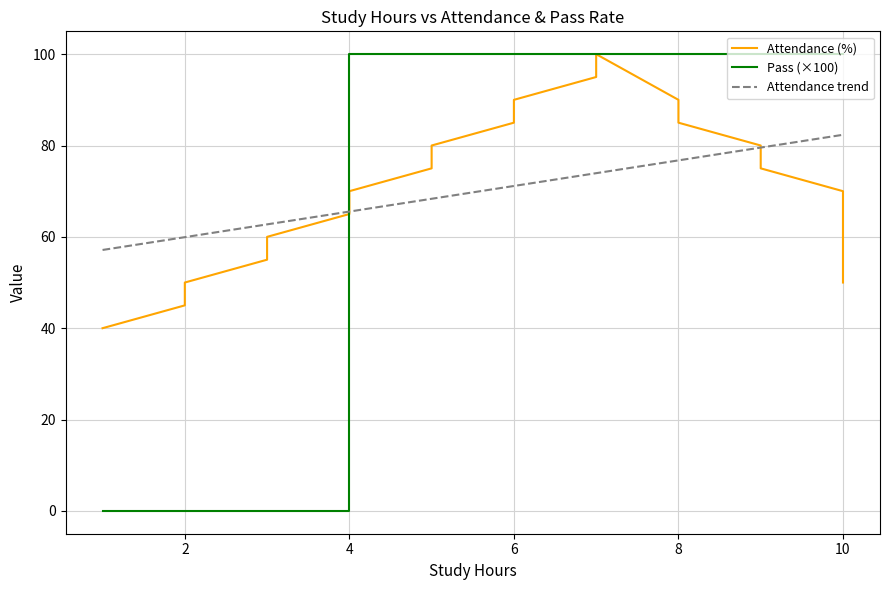

Is it true that Pass equals 132 at 10?

False